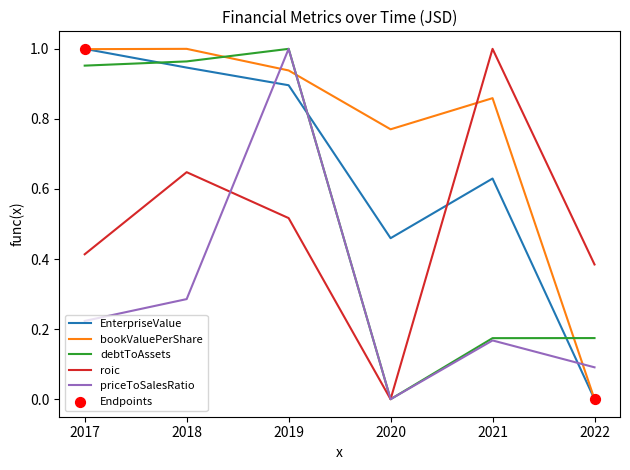

Between 2019 and 2021, which series saw the biggest shift?

priceToSalesRatio